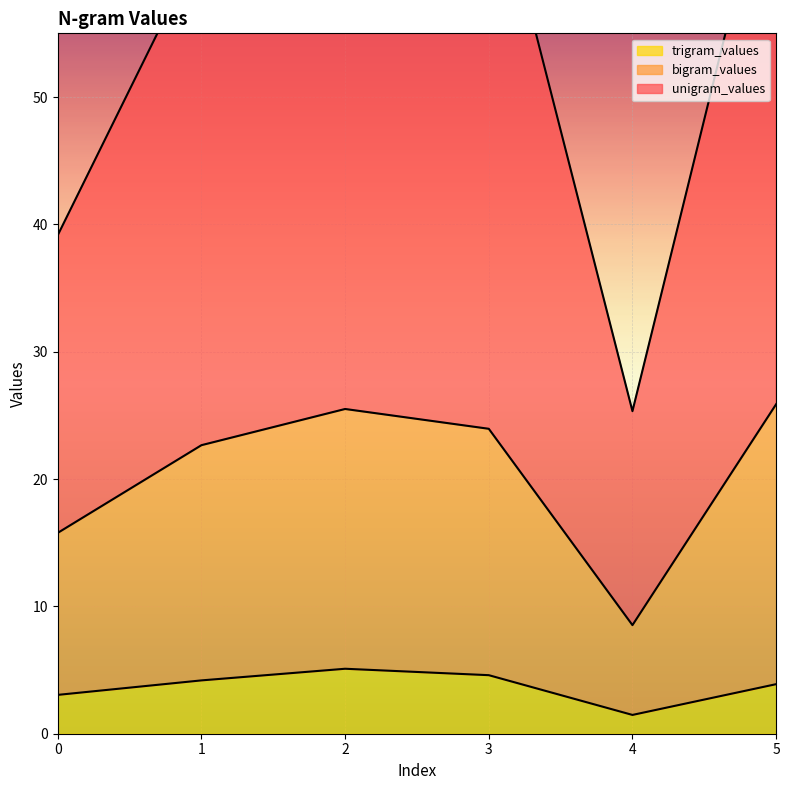

How many values in the bigram_values series exceed 23?

3